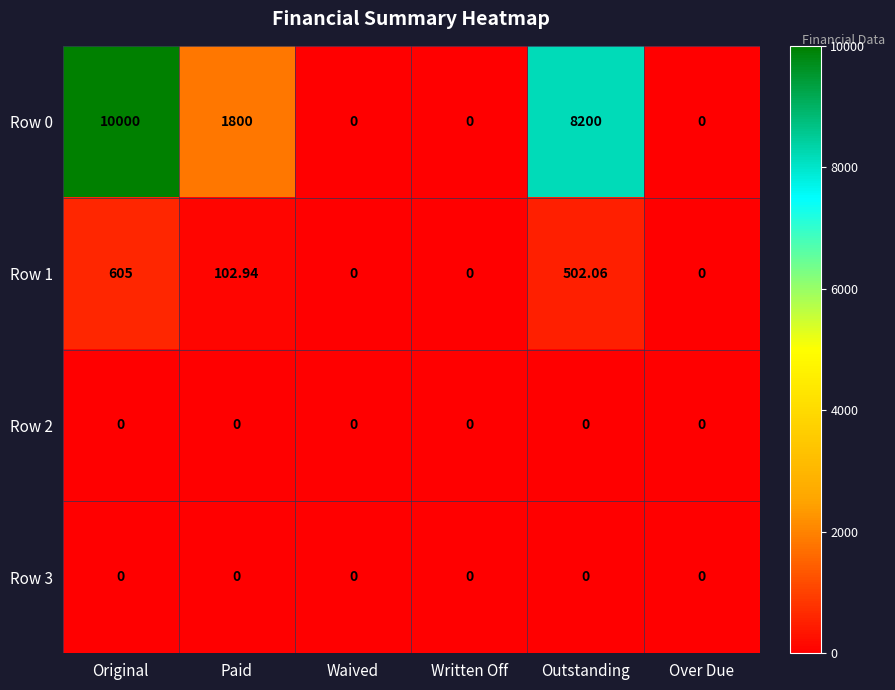

How many distinct data groups are displayed?

4